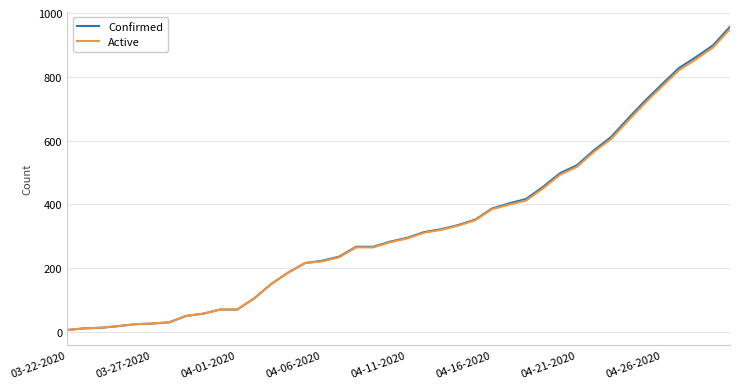

What is the maximum value shown in the chart?

957